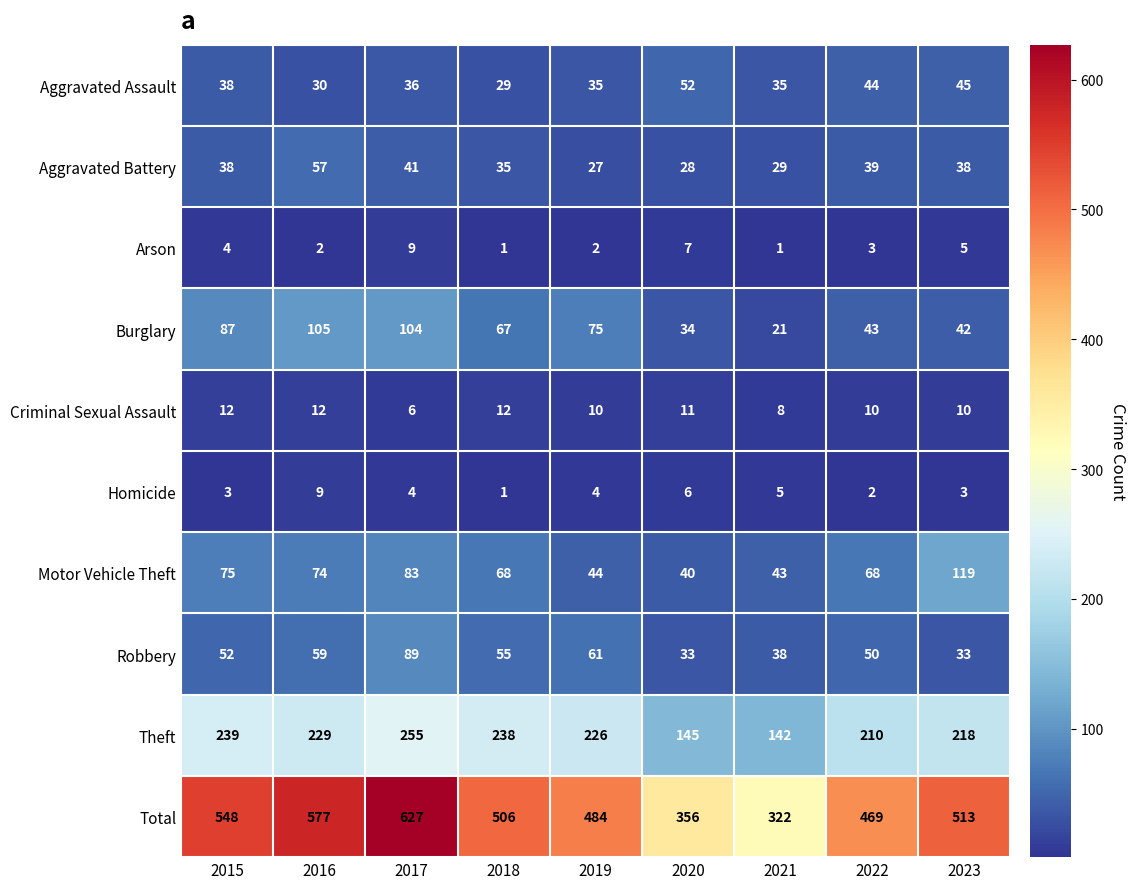

Which series changed the most between 2017 and 2018?

Total